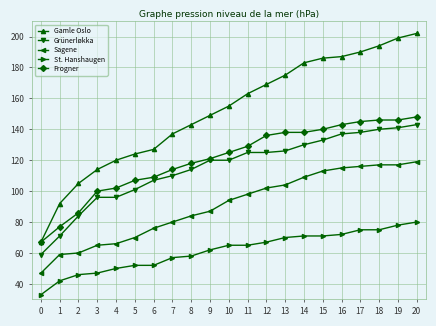

True or false: Sagene and Gamle Oslo intersect in this chart.

False